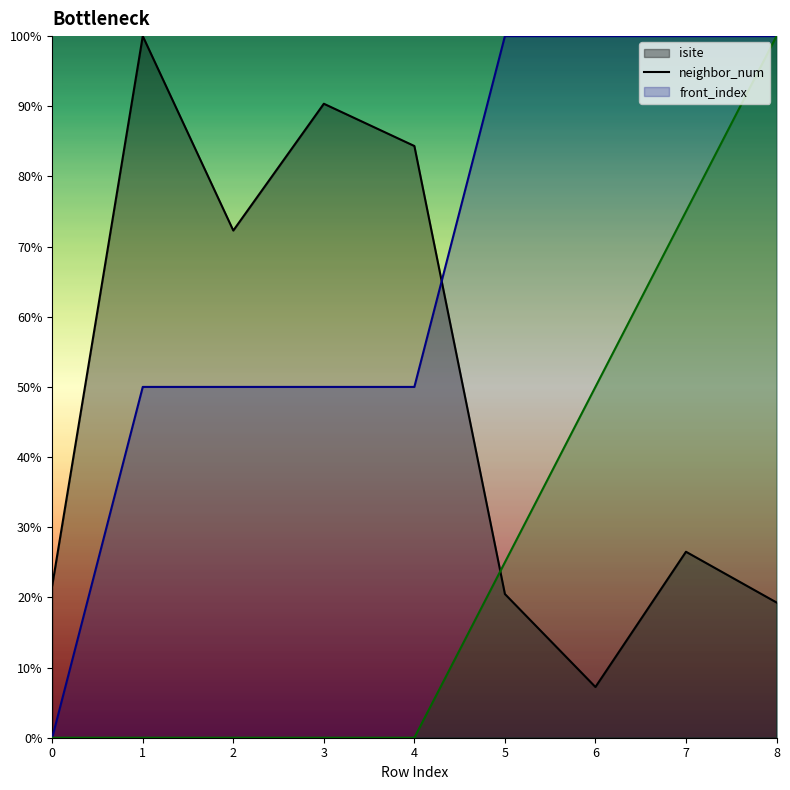

What is the difference between the front_index values at 1 and 7?

75.0